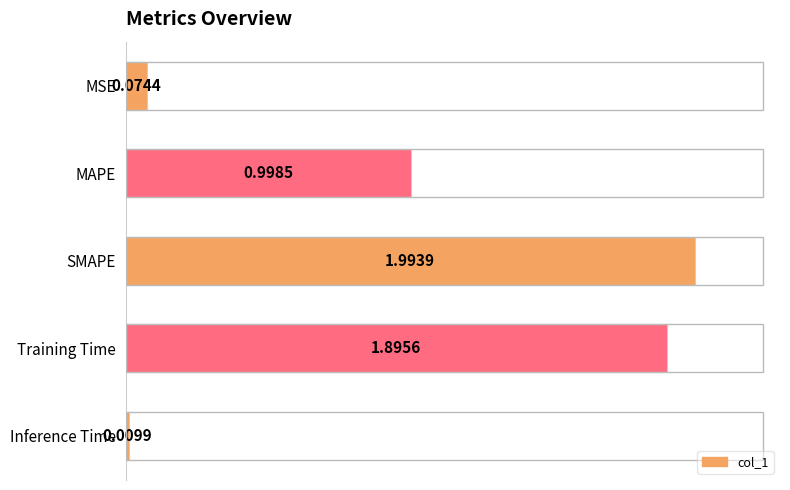

At which label is the value closest to 1?

MAPE